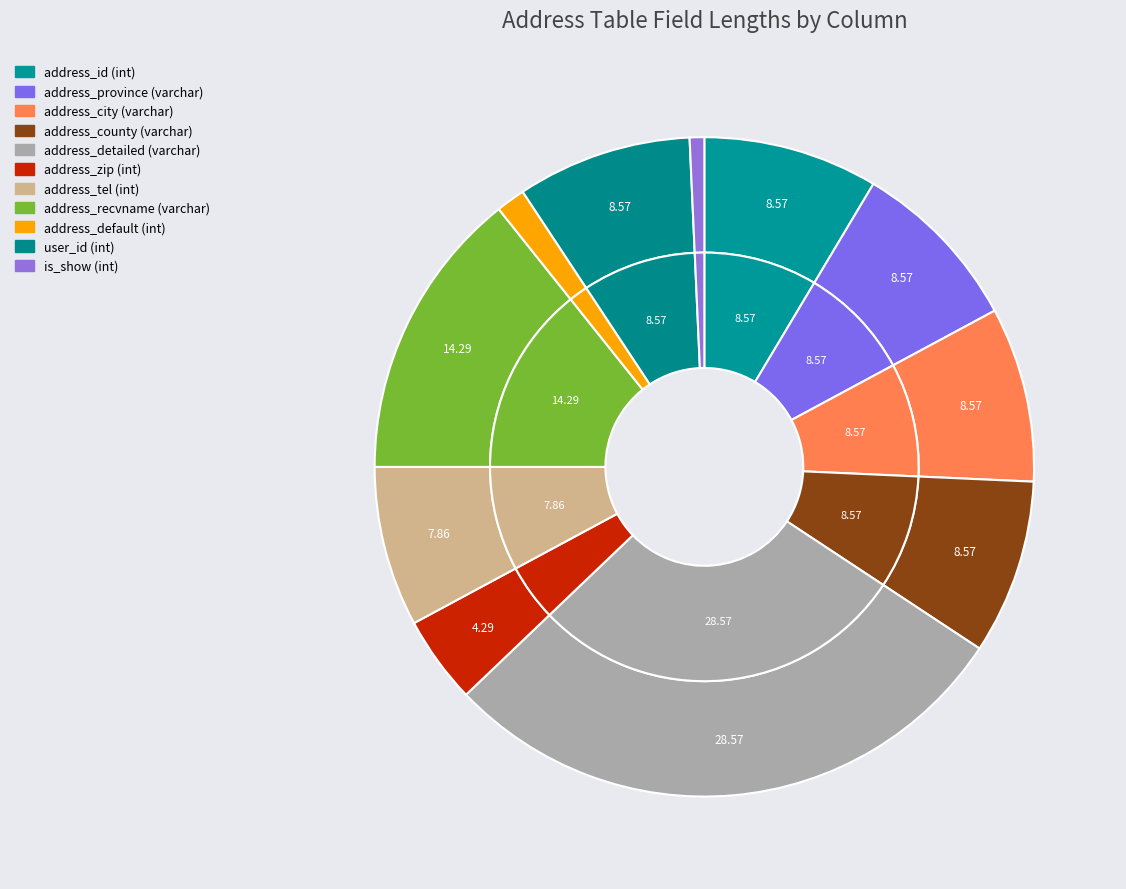

Approximately how many times larger is the value at address_detailed (varchar) compared to address_province (varchar)?

3.3